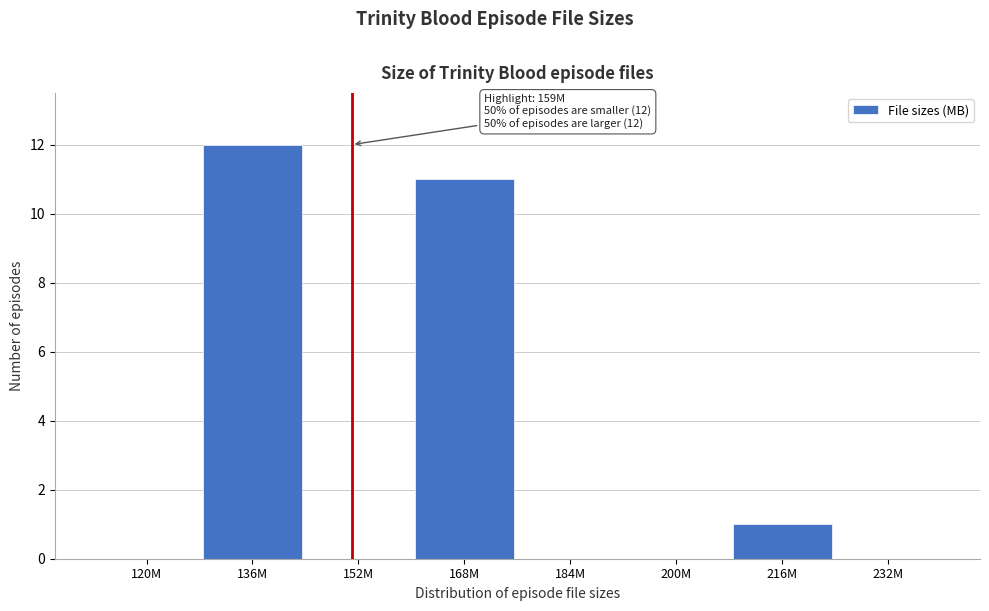

Reading right to left, what are all the values shown in this chart?

232M=0	216M=1	200M=0	184M=0	168M=11	152M=0	136M=12	120M=0